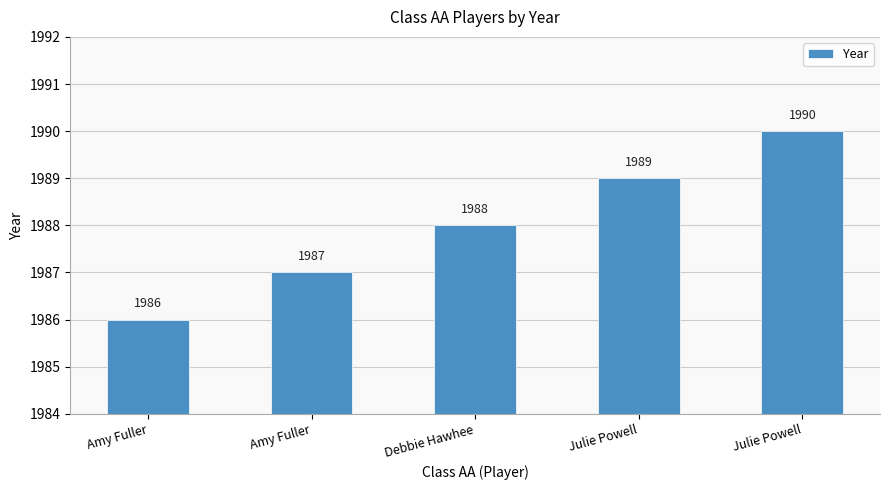

What is the average value?

1988